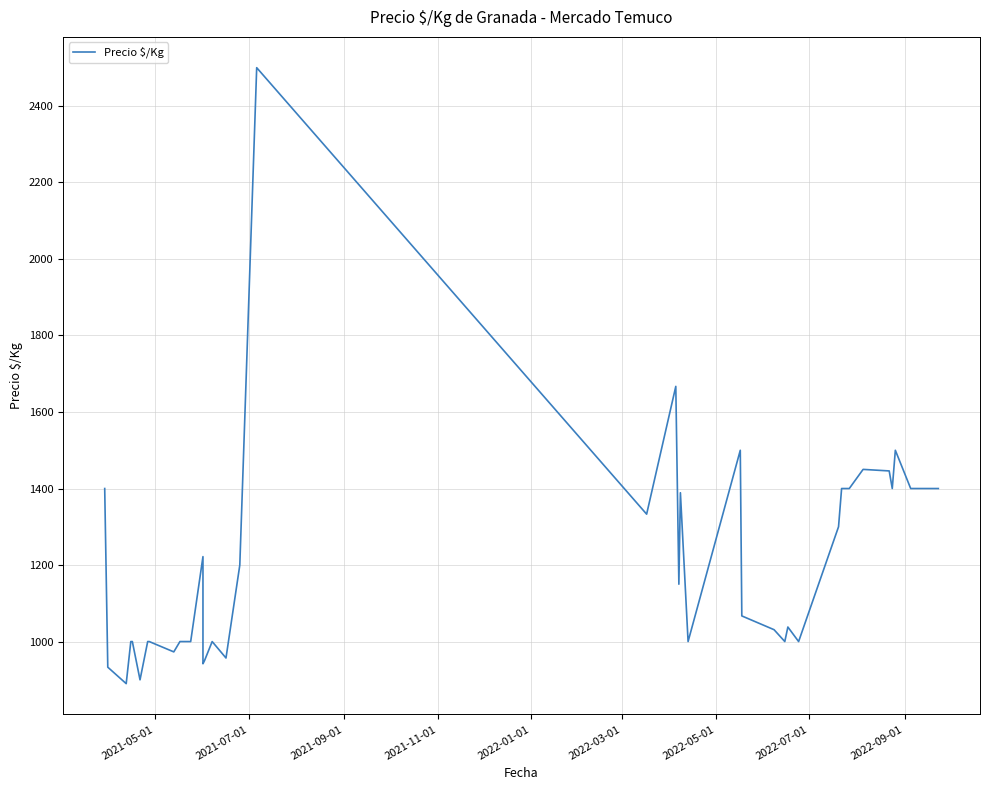

How many lines are shown in the chart?

1